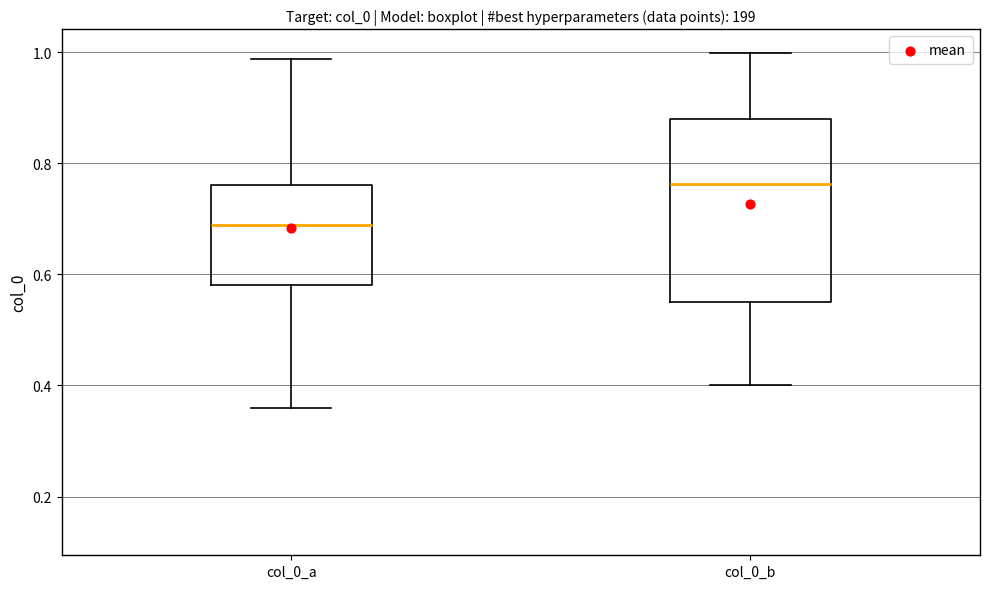

Reading left to right, read every box against the y-axis: the position of its median line, the range the box covers, and the ends of its whiskers. The values are not printed on the chart, so give them approximately, as read against the axis.

col_0_a: median 0.68, box 0.58 to 0.76, whiskers 0.36 to 0.98
col_0_b: median 0.76, box 0.56 to 0.88, whiskers 0.40 to 1.00